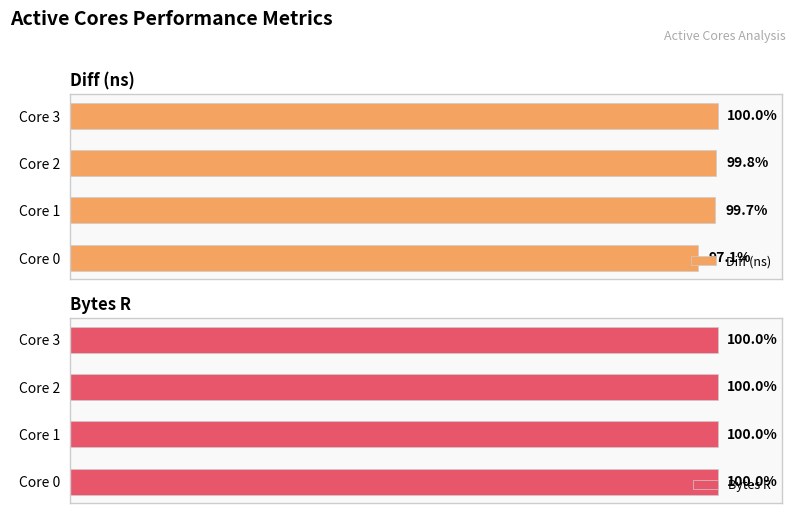

At which label does Diff (ns) reach its peak?

Core 3